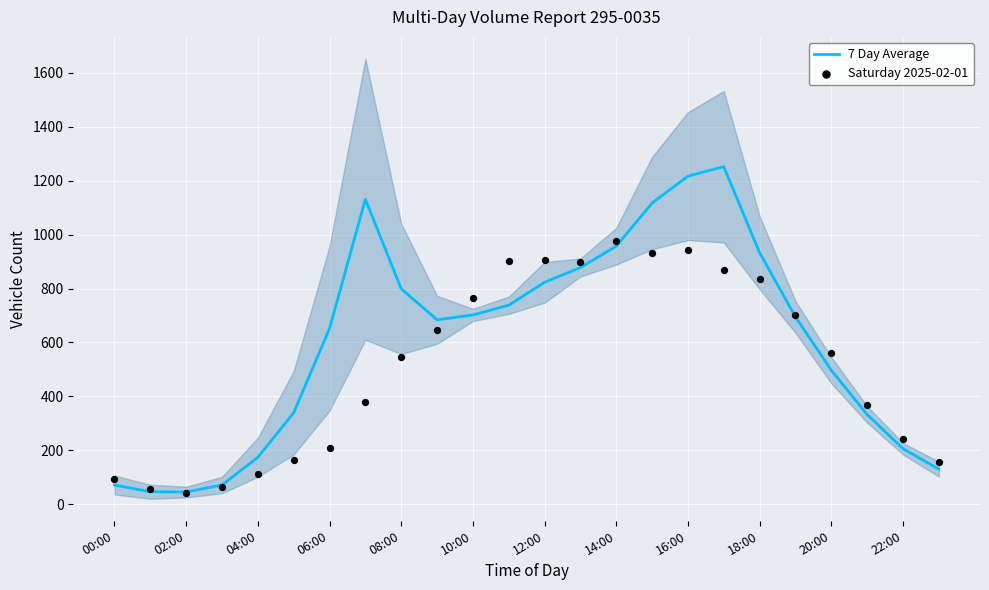

Which series contains the lowest Y value?

Saturday 2025-02-01